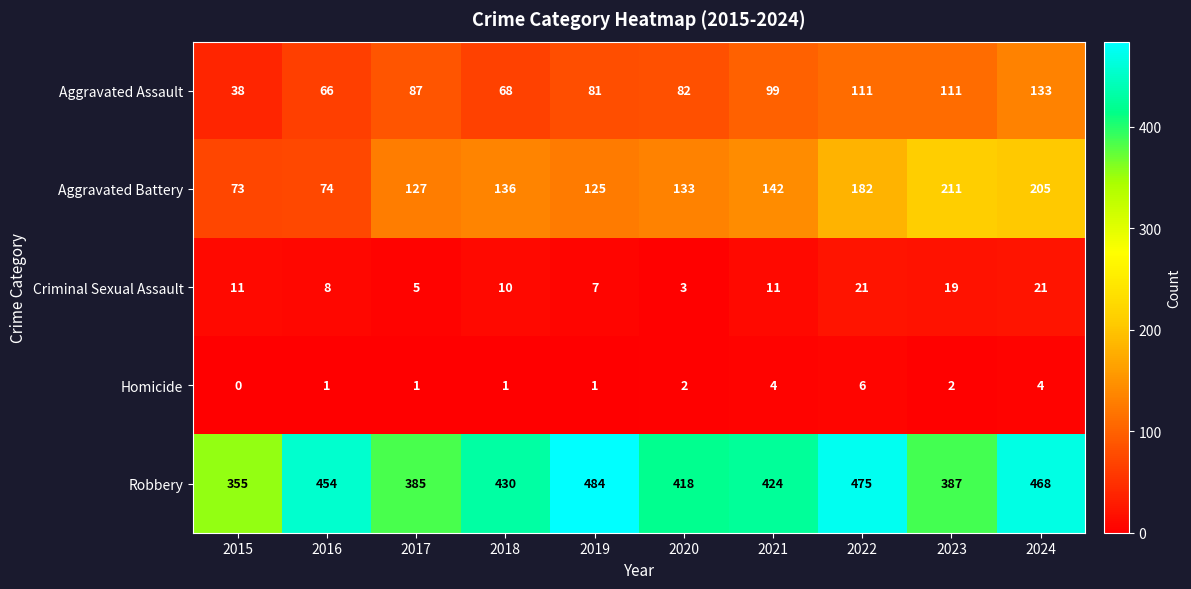

What is the average value of the Aggravated Assault series?

88